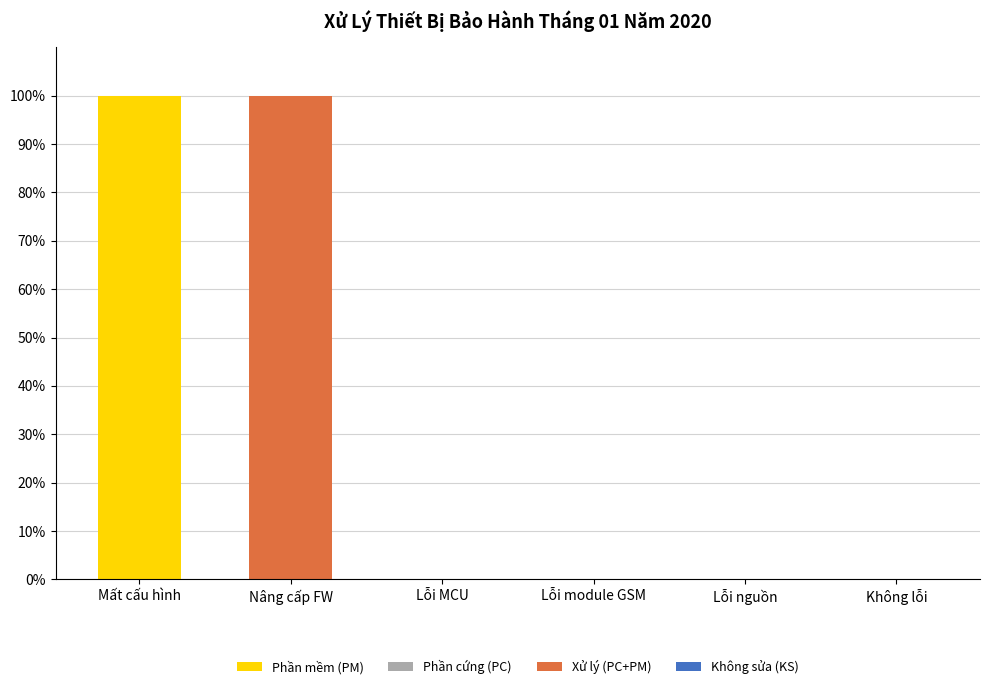

True or false: Phần mềm (PM) has a value of 0 at Lỗi module GSM.

True